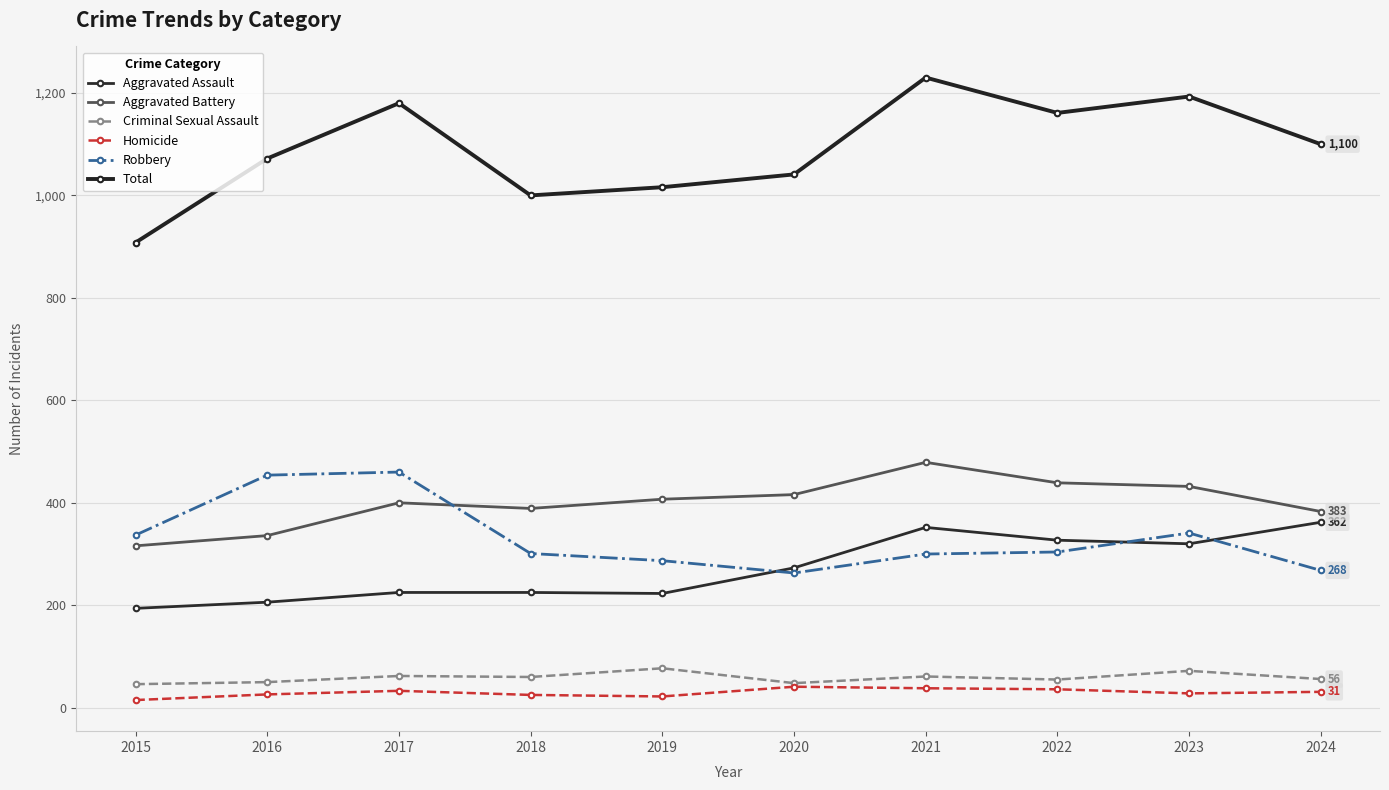

Rank the categories by Aggravated Assault value from highest to lowest.

2024, 2021, 2022, 2023, 2020, 2017, 2018, 2019, 2016, 2015